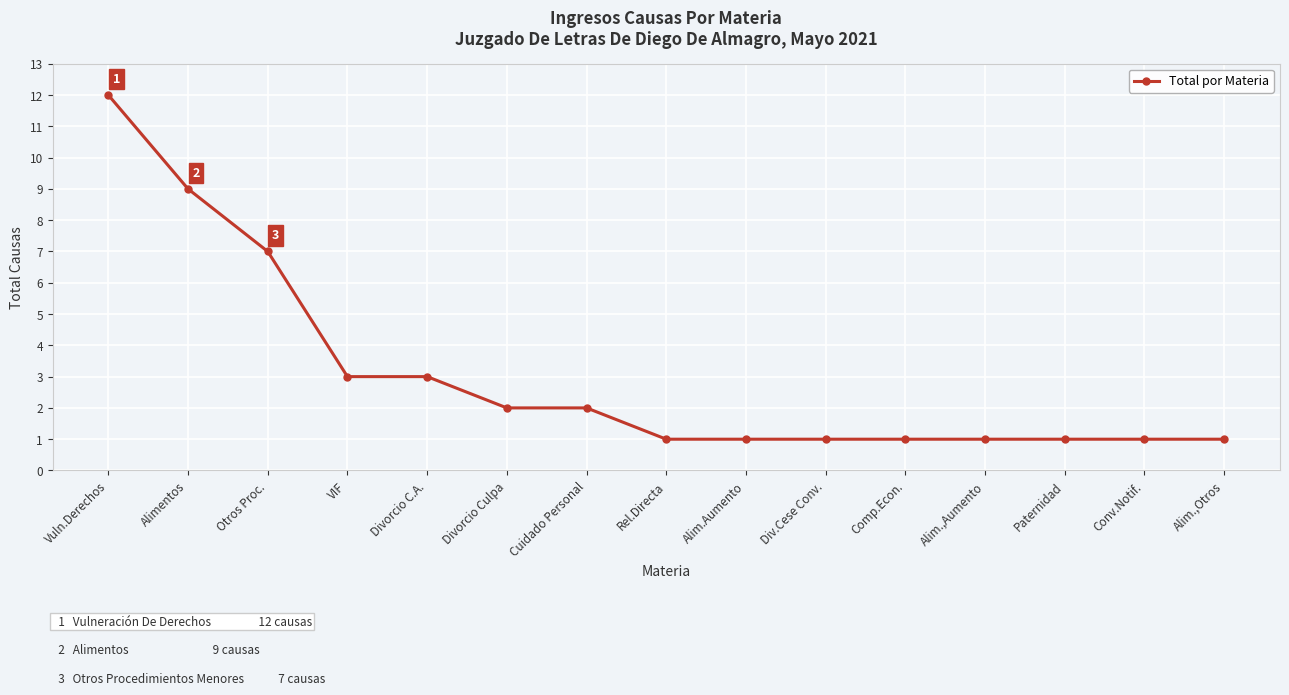

What is the value of the 6th point from the left?

2